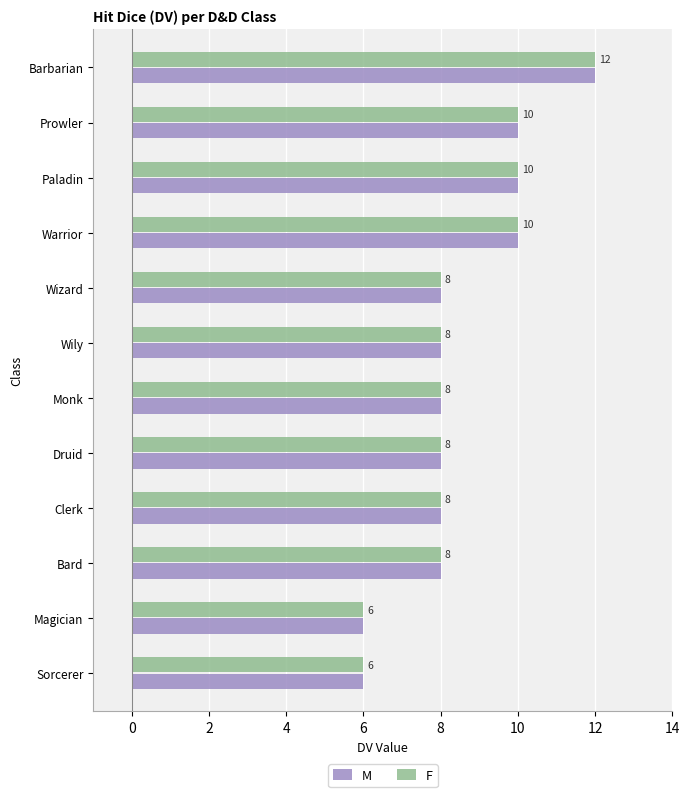

The M series shows 8 at Wily. True or false?

True